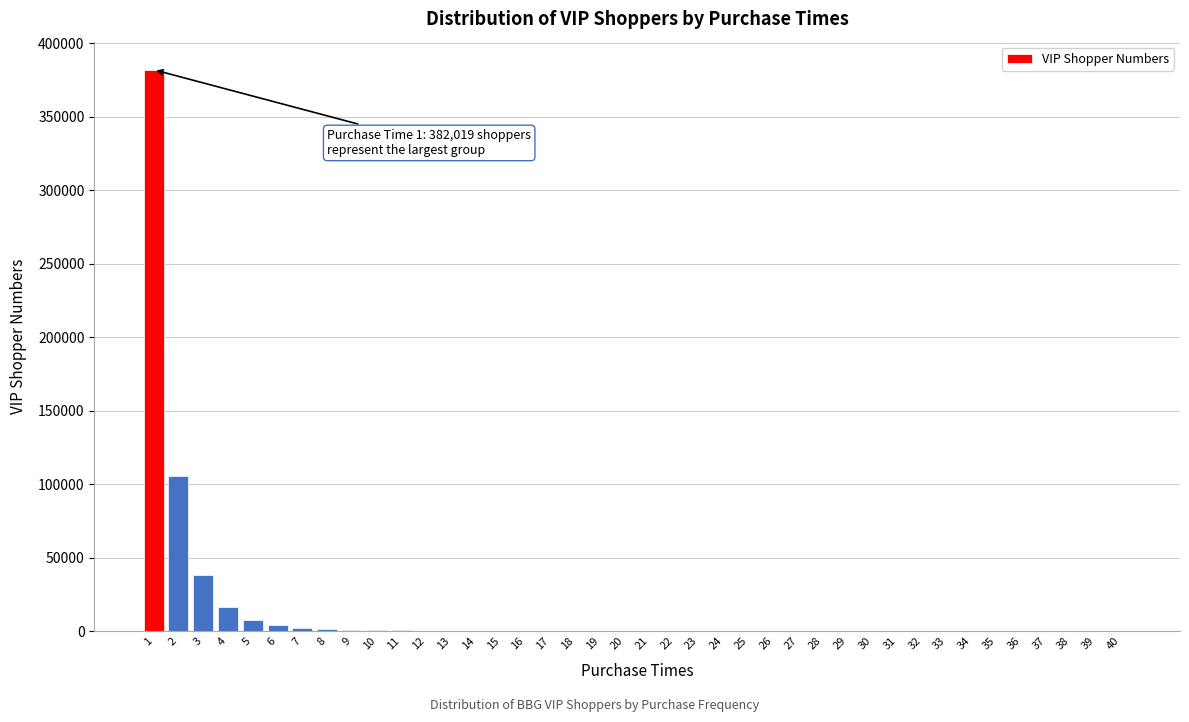

What is the greatest value displayed?

382019